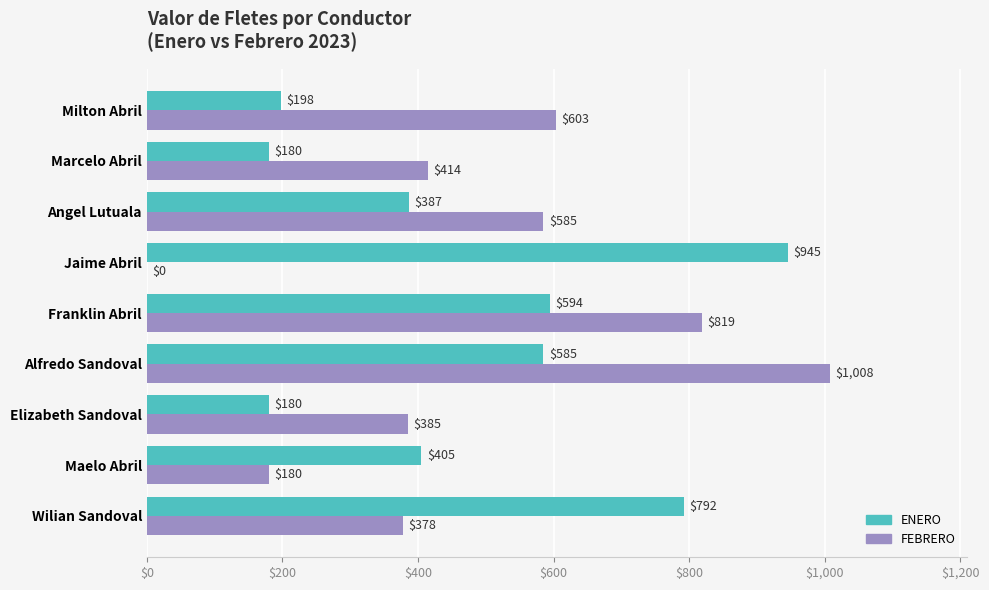

Which series has the largest total across all categories?

FEBRERO